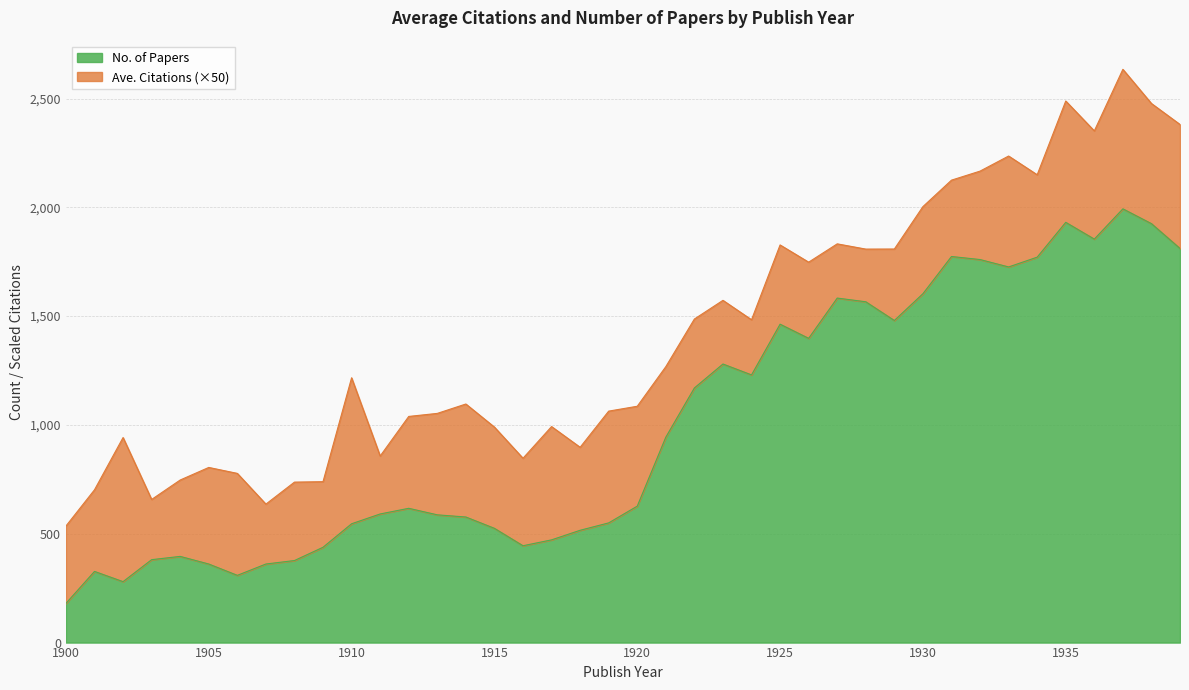

The value at 1927 is 1583. True or false?

True